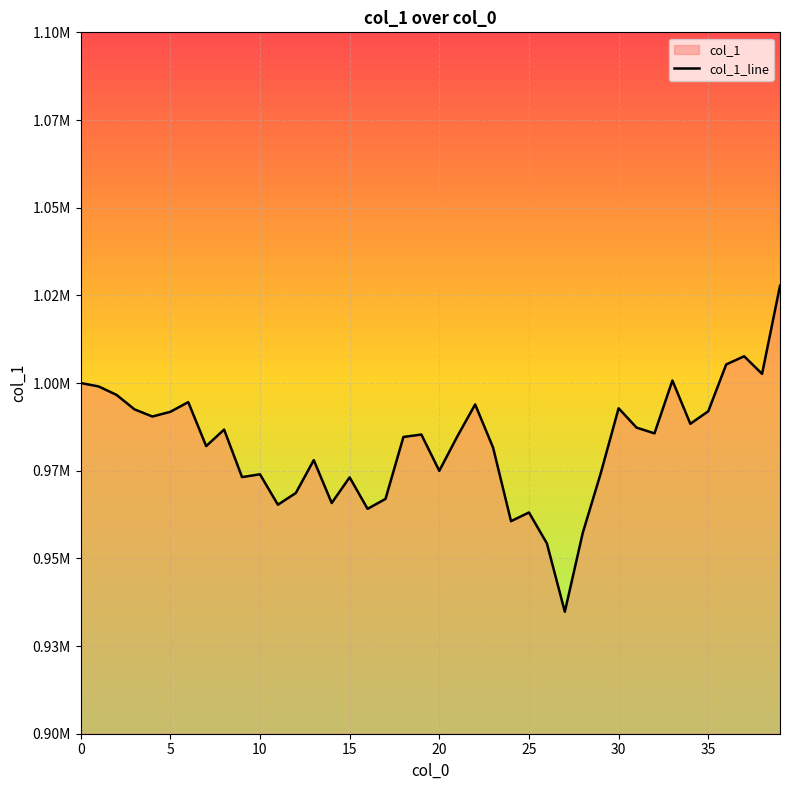

The value at 36 is 1551534.7. True or false?

False